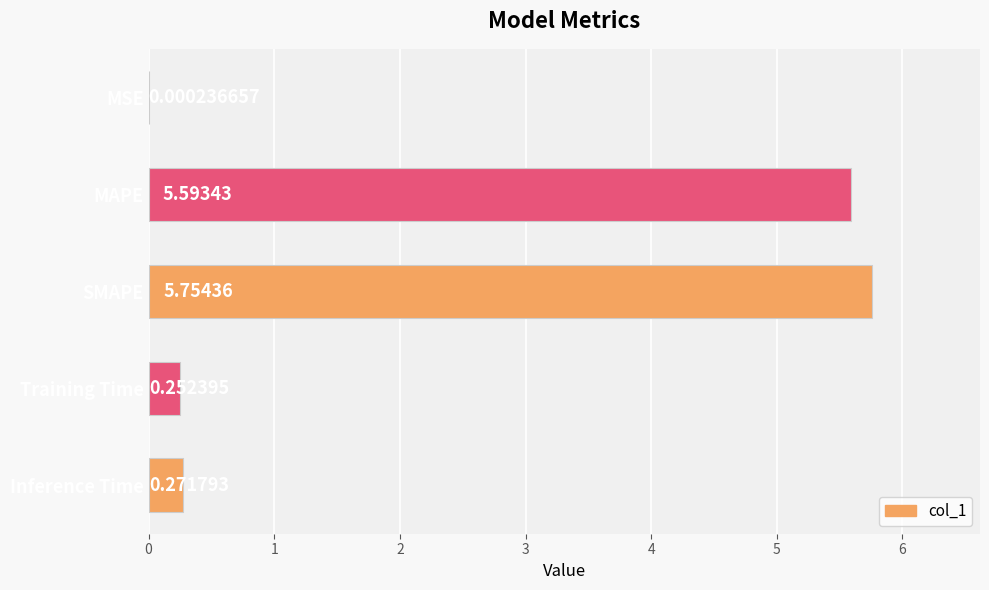

At which category does the chart reach its peak across all series?

SMAPE